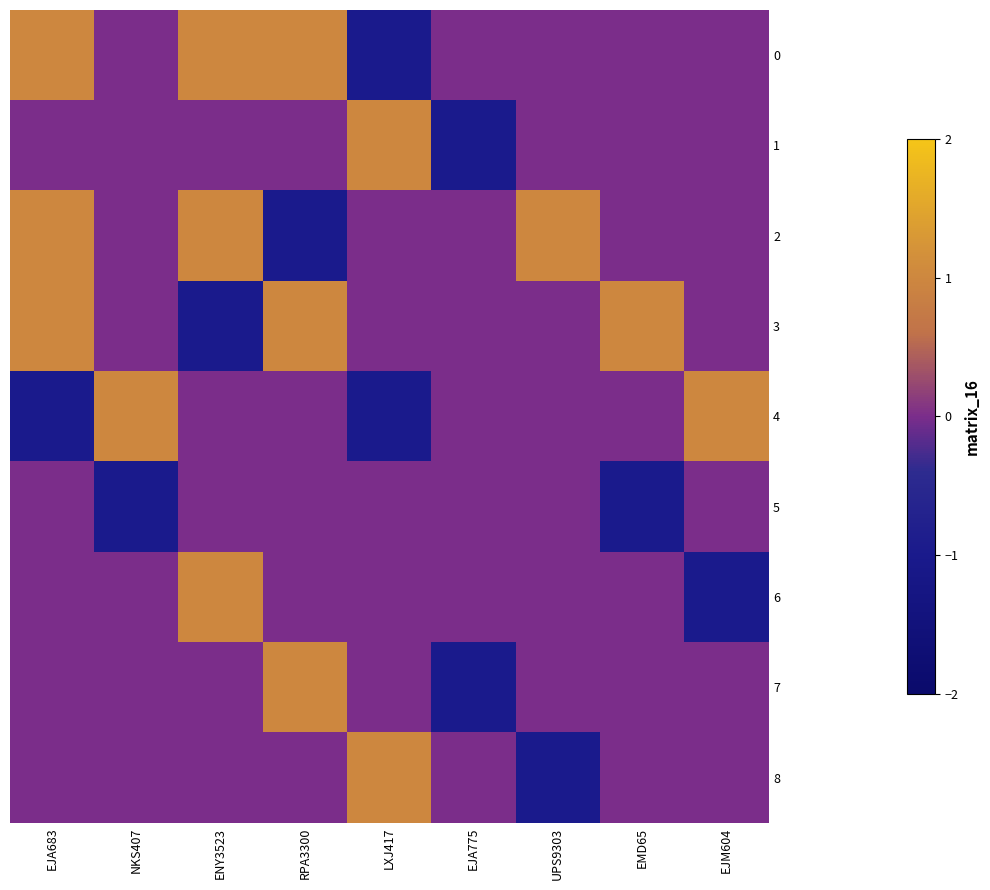

At which category is the sum across all series the highest?

EJA683